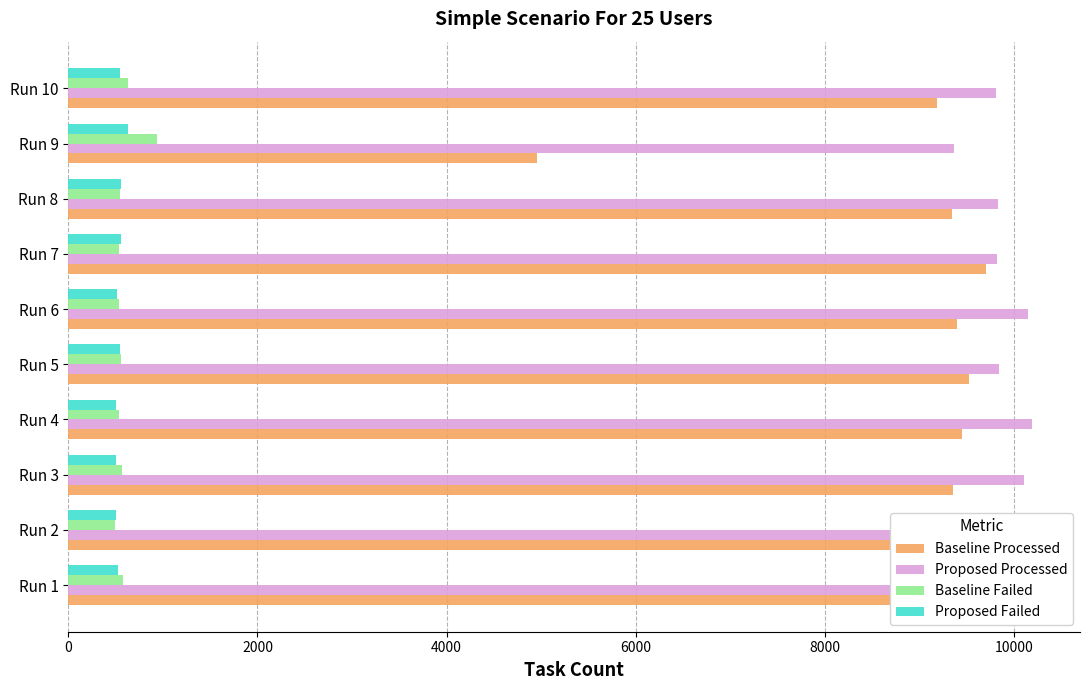

Reading left to right, list all the values displayed in this chart.

Baseline Processed: 9407.7	9993.5	9357.2	9443.3	9520.8	9395.8	9695.8	9342.4	4959.1	9180.4
Proposed Processed: 10049.3	10140.2	10100.9	10185.1	9834.6	10143.1	9816.8	9828.8	9360.2	9801.4
Baseline Failed: 575.8	495.1	571.9	536.9	553.4	533.4	541.7	548.3	939.4	635.4
Proposed Failed: 524.6	503.7	506.7	500.2	552.1	511.8	554.9	554.0	634.5	545.7